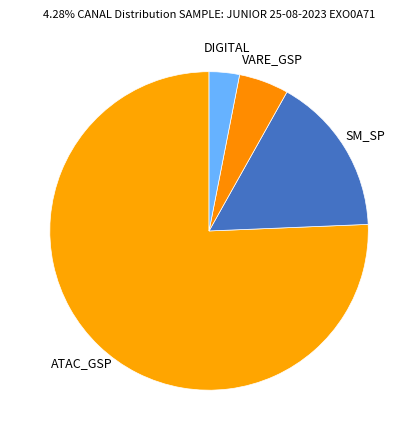

Does VARE_GSP account for over 50% of the chart?

No